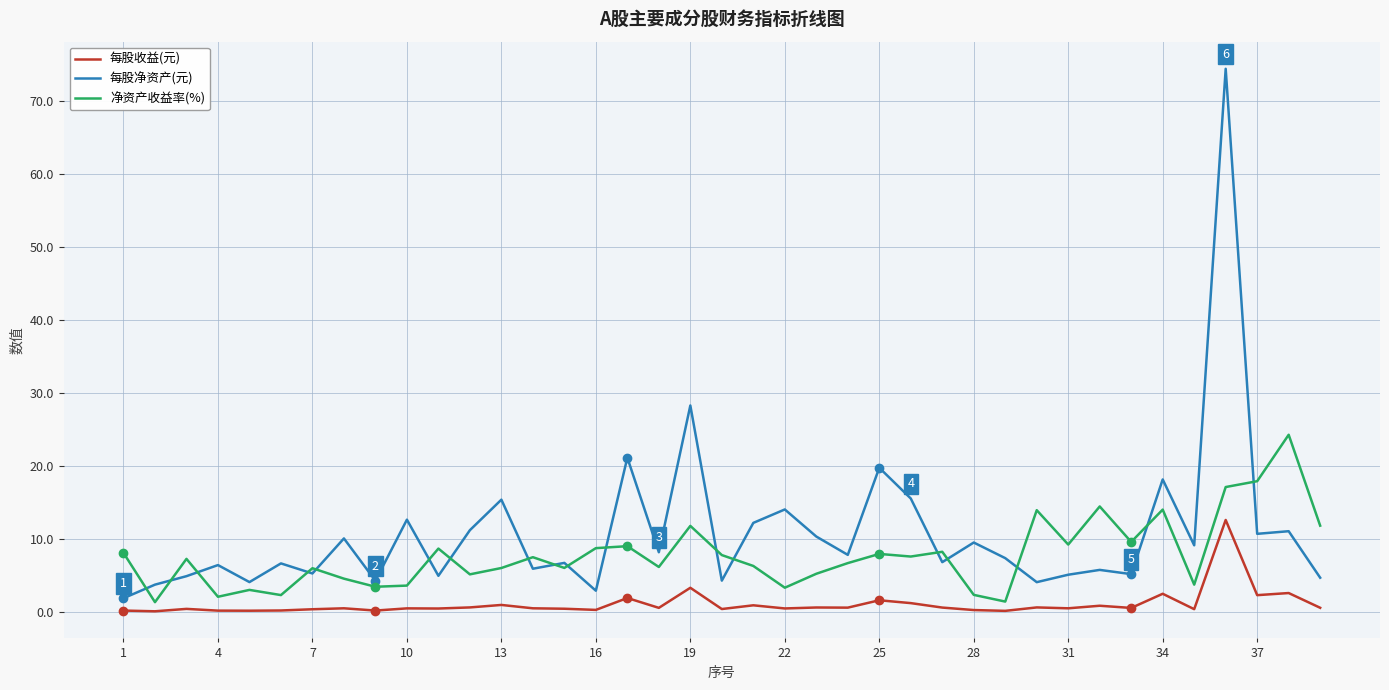

True or false: 净资产收益率(%) has more than 1 points higher than both neighbors.

True